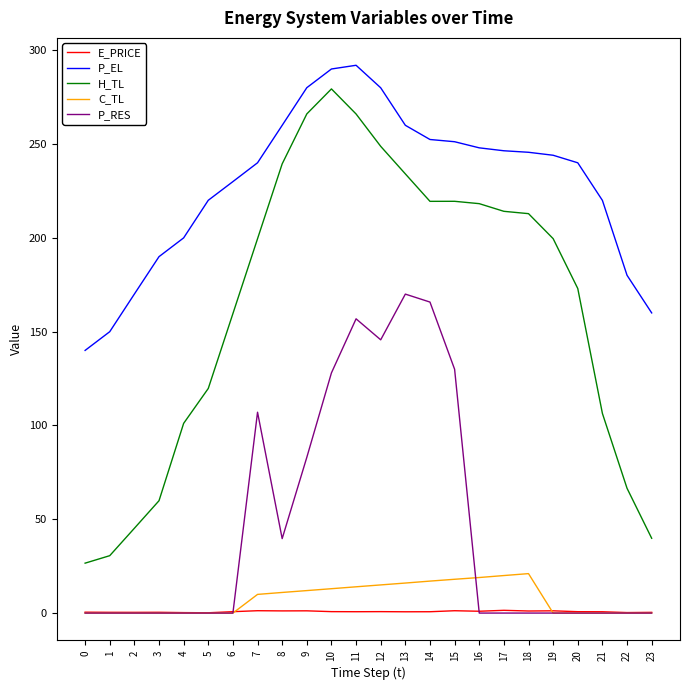

Which series changed the most between 2 and 23?

P_EL